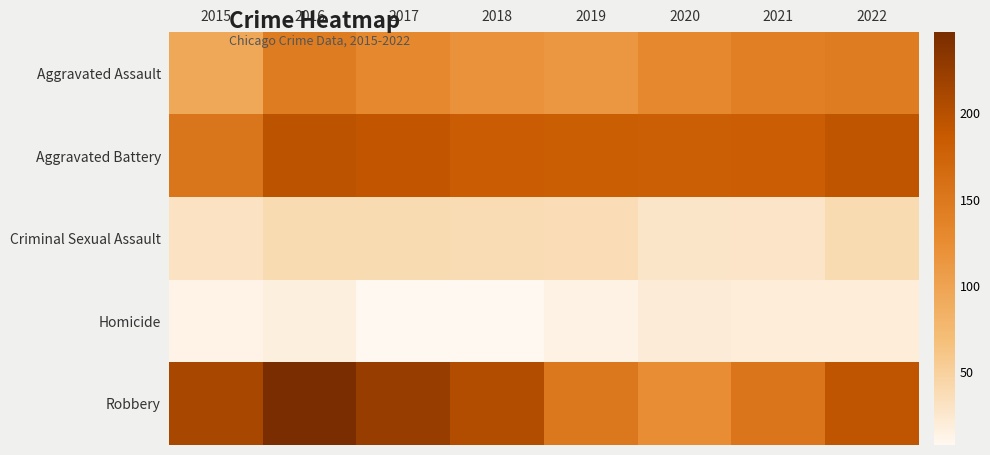

Between 2015 and 2022, which series saw the biggest shift?

Aggravated Assault